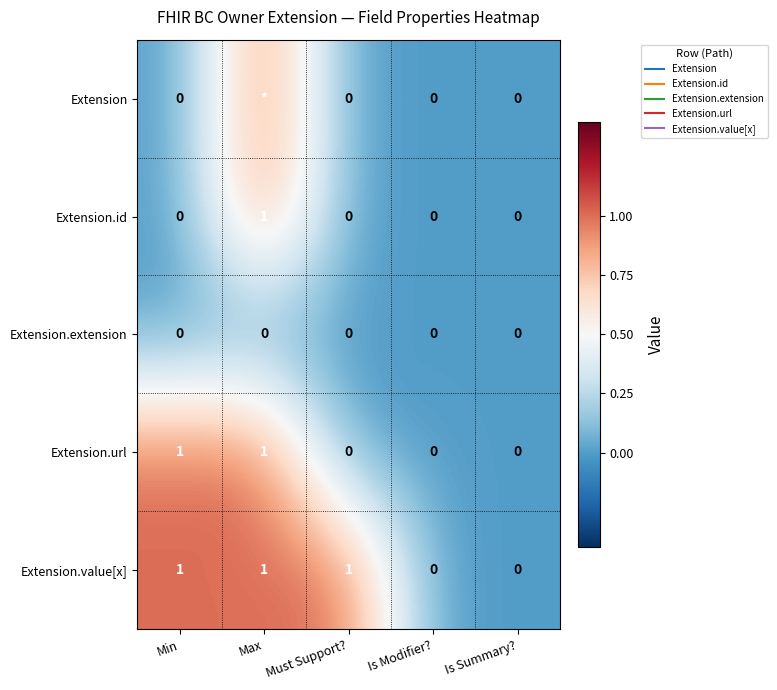

Is the value of Extension at Min greater than the value of Extension.id at Min?

No